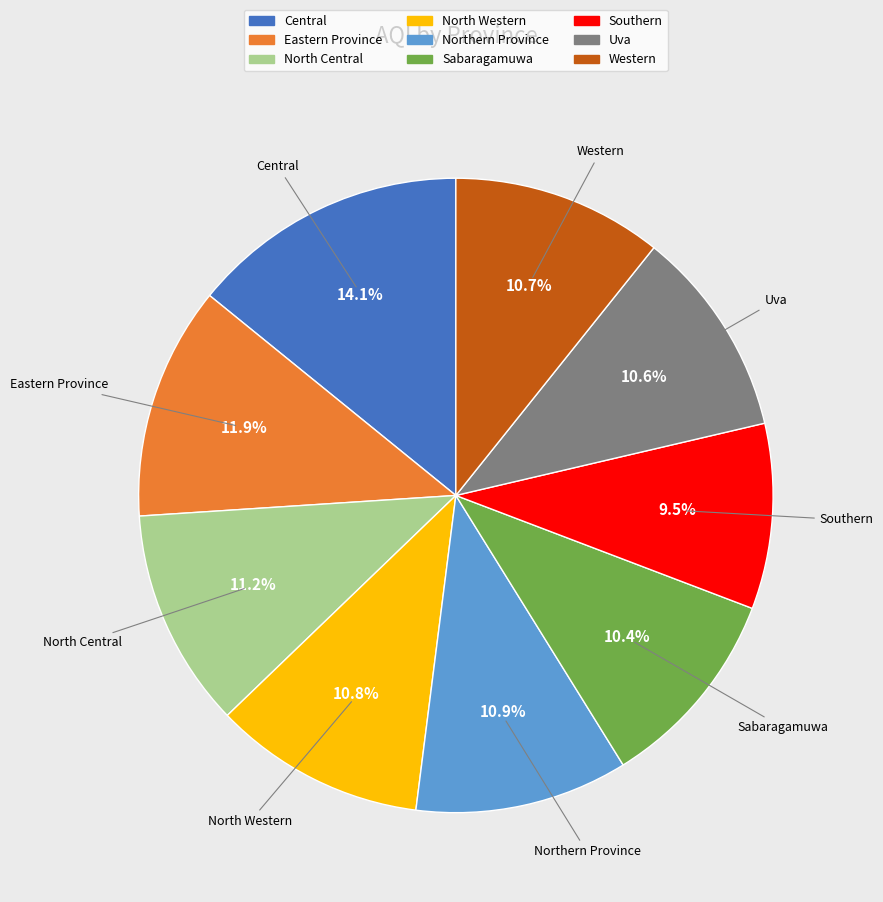

Is it true that Uva is 11% of the pie?

True